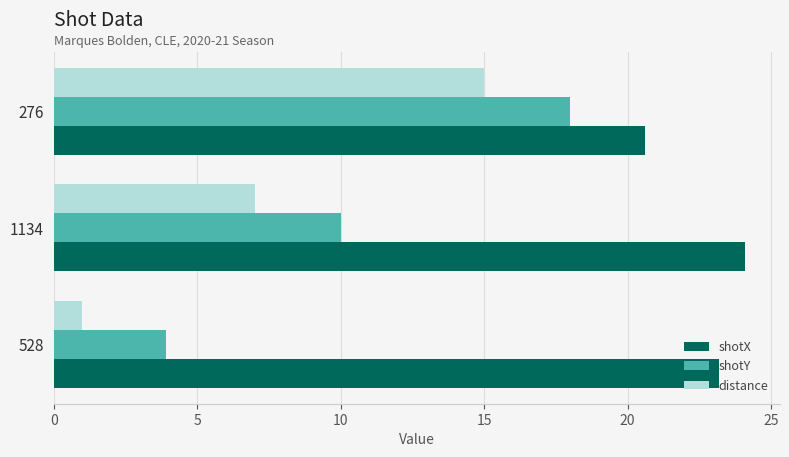

The shotX series shows 34.0 at 528. True or false?

False